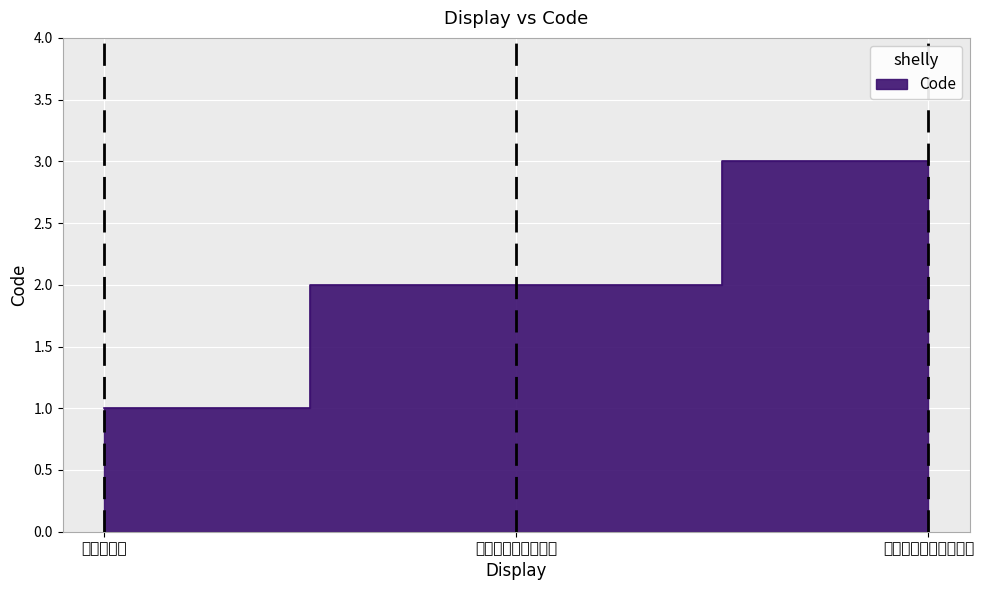

What is the change in value from ゆっくりと to できるだけ速やかに?

+1